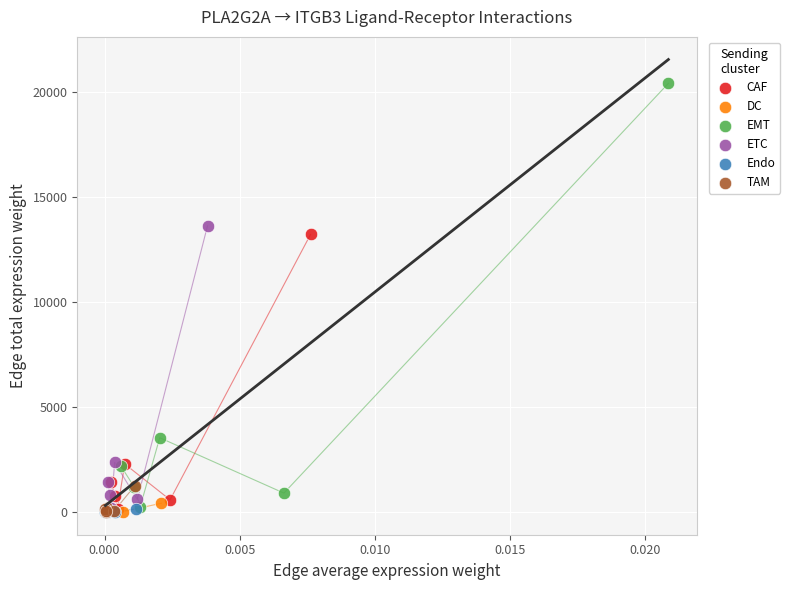

What are all the series names shown in the legend?

CAF, DC, EMT, ETC, Endo, TAM